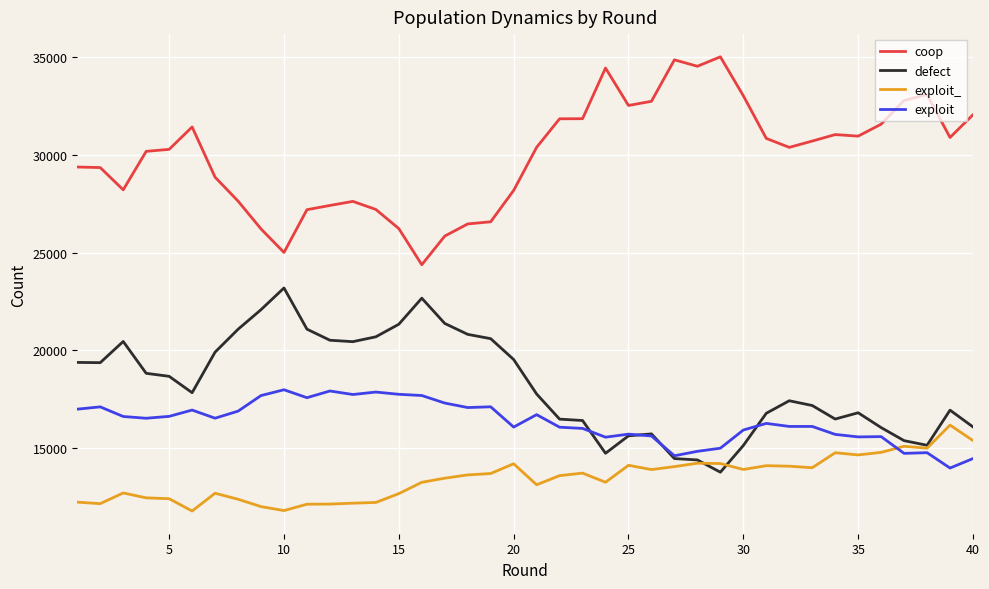

True or false: coop and exploit_ intersect in this chart.

False